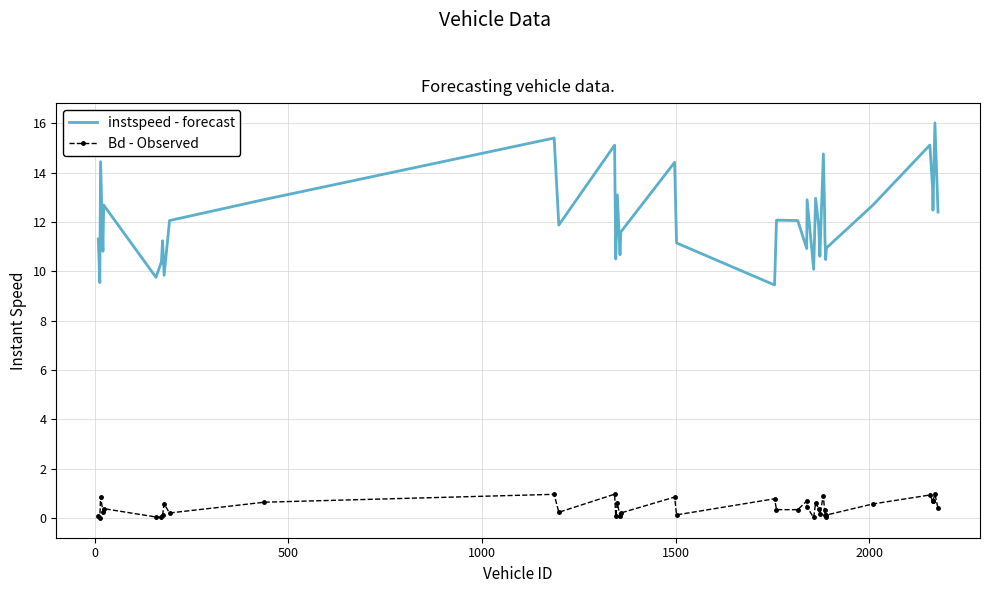

What is the maximum value shown in the chart?

16.0